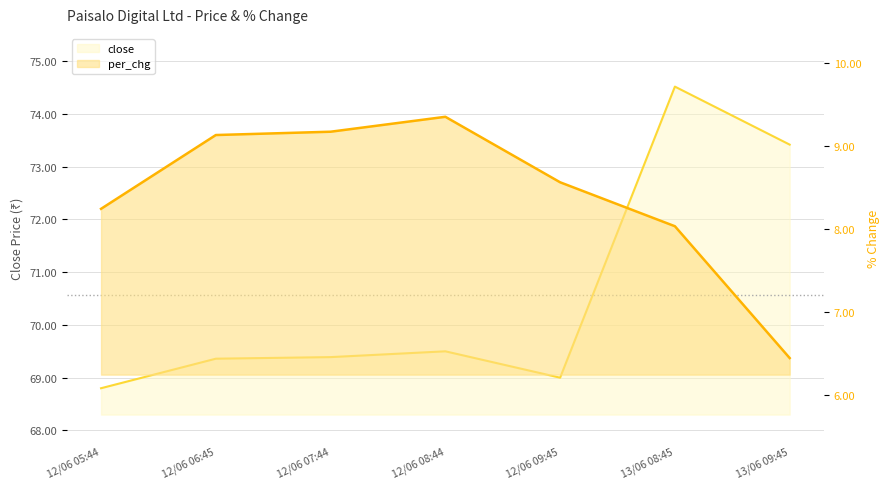

How many lines are shown in the chart?

2